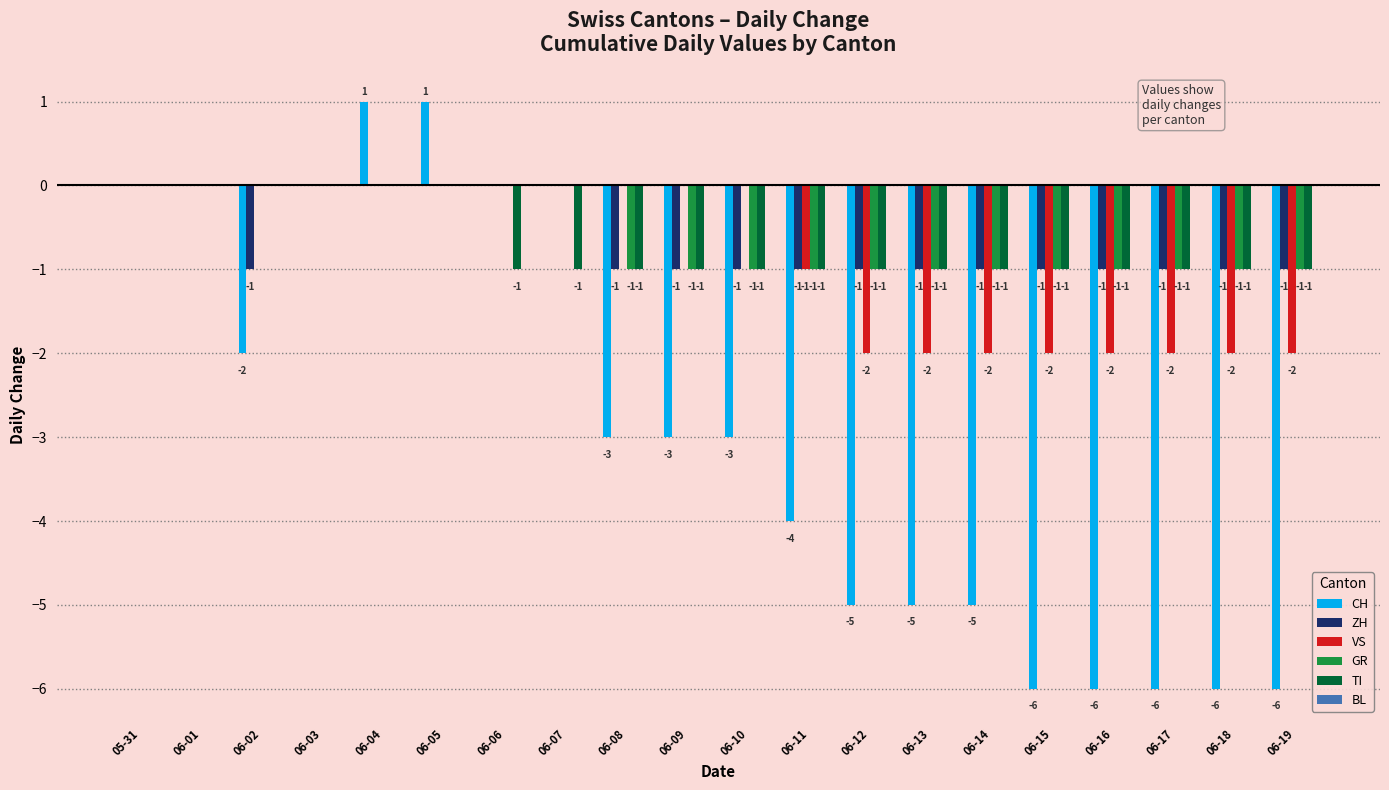

How many CH values are between -5 and 0?

13